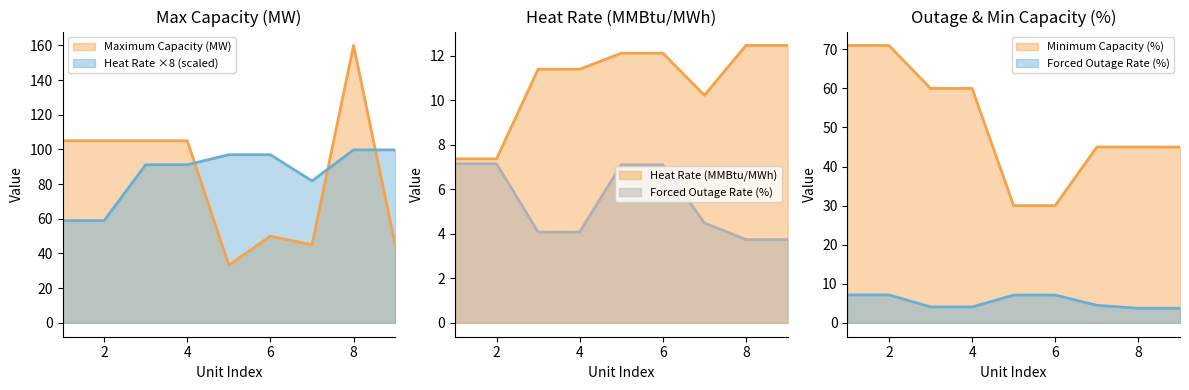

Is it true that Maximum Capacity (MW) equals 50.0 at 6?

True